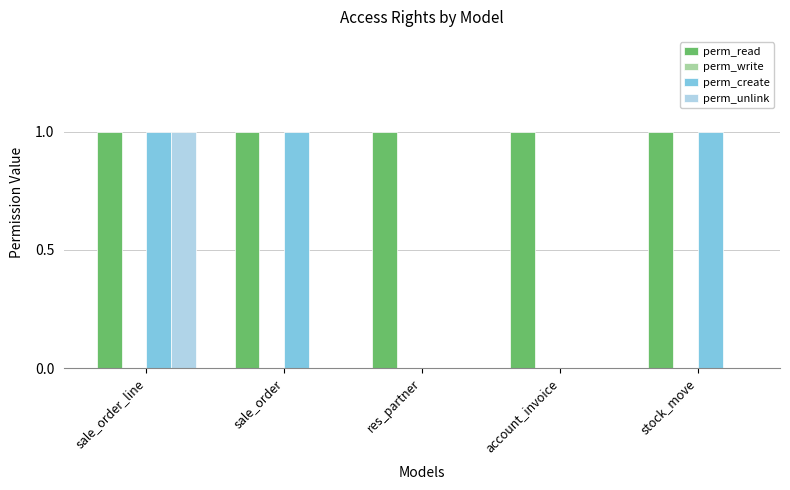

Reading left to right, extract all data points from this chart.

perm_read: sale_order_line=1	sale_order=1	res_partner=1	account_invoice=1	stock_move=1
perm_create: sale_order_line=1	sale_order=1	res_partner=0	account_invoice=0	stock_move=1
perm_unlink: sale_order_line=1	sale_order=0	res_partner=0	account_invoice=0	stock_move=0